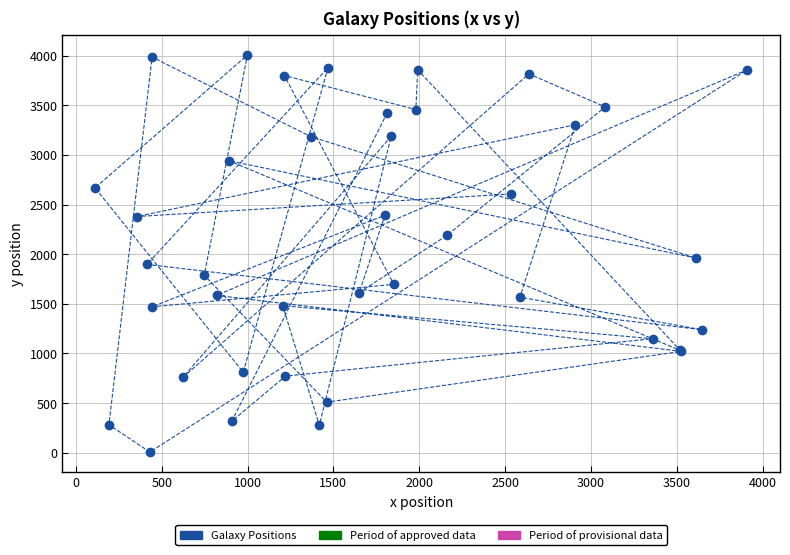

What Y value in the scatter plot is closest to 2006?

1960.6